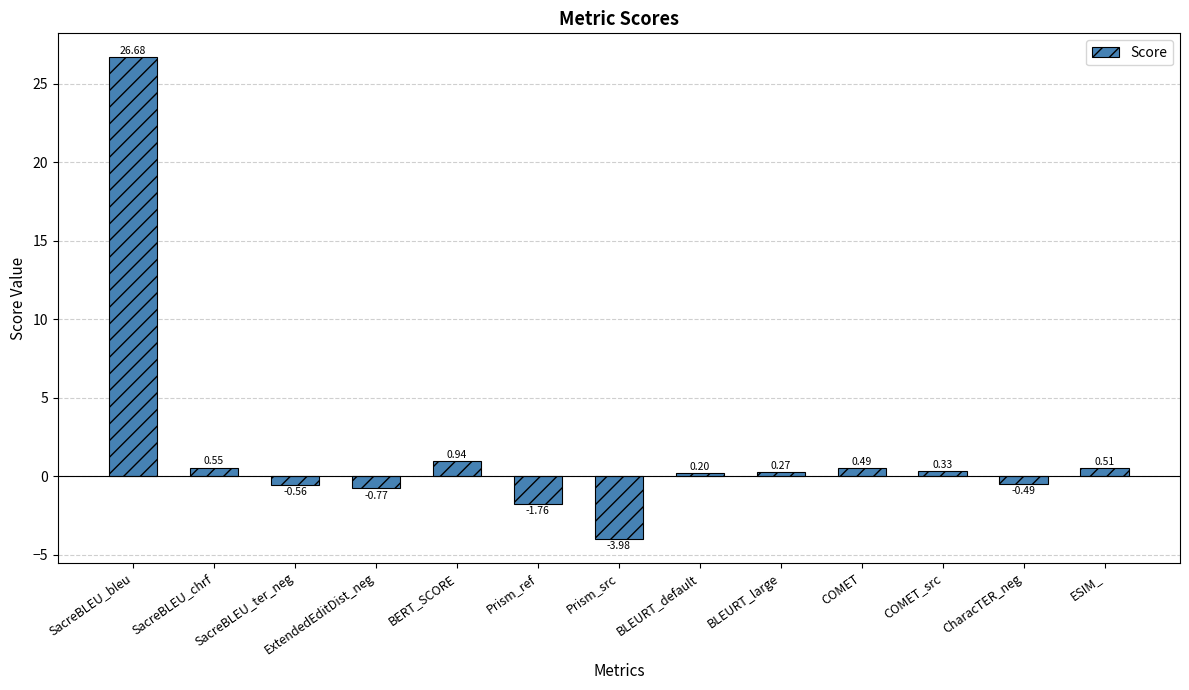

What is the change in value from ExtendedEditDist_neg to BLEURT_default?

+1.0